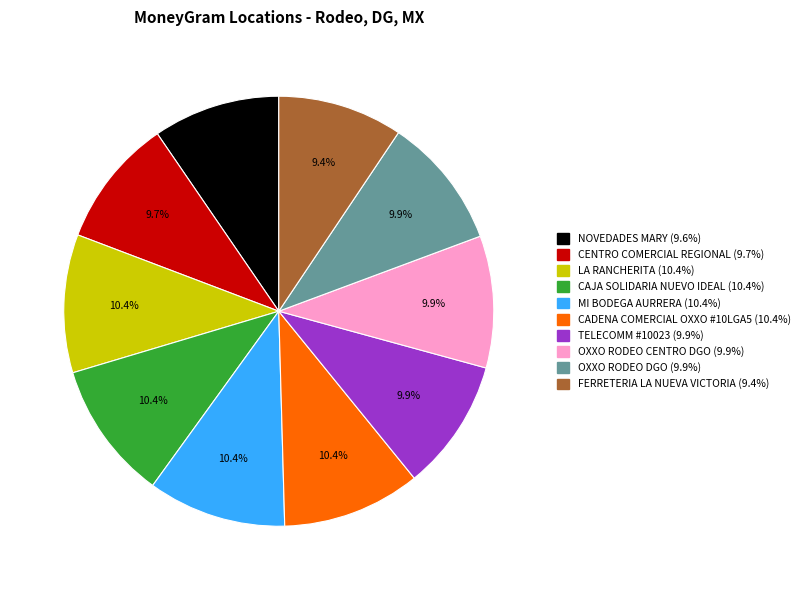

To the nearest percent, what portion does CADENA COMERCIAL OXXO #10LGA5 represent?

10%